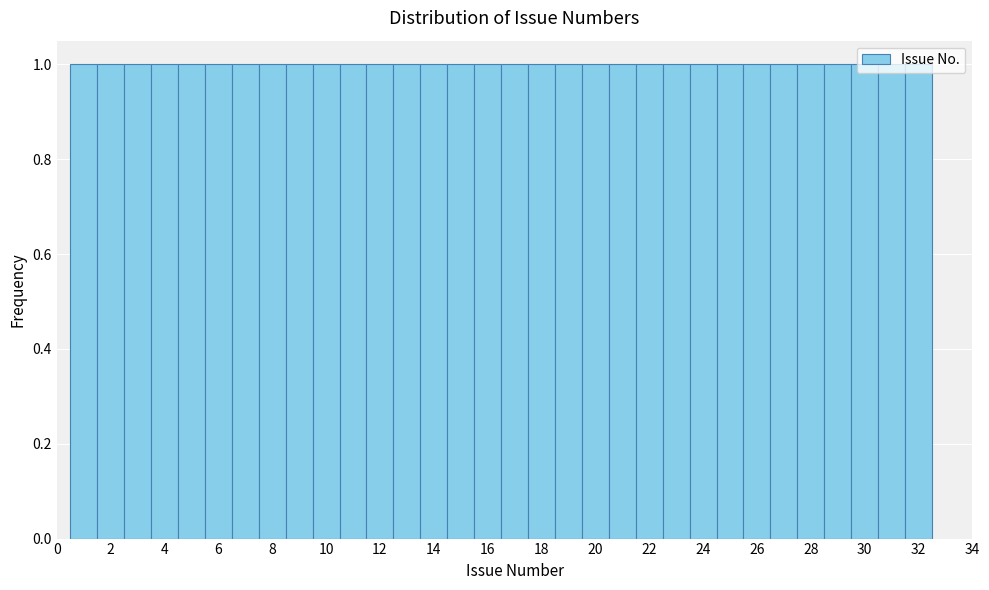

Reading left to right, list every bar in this chart as the range it spans on the x-axis followed by its height. Neither the bar edges nor the heights are printed on the chart, so give them approximately, as read against the axes.

0.5 to 1.5: 1
1.5 to 2.5: 1
2.5 to 3.5: 1
3.5 to 4.5: 1
4.5 to 5.5: 1
5.5 to 6.5: 1
6.5 to 7.5: 1
7.5 to 8.5: 1
8.5 to 9.5: 1
9.5 to 10.5: 1
10.5 to 11.5: 1
11.5 to 12.5: 1
12.5 to 13.5: 1
13.5 to 14.5: 1
14.5 to 15.5: 1
15.5 to 16.5: 1
16.5 to 17.5: 1
17.5 to 18.5: 1
18.5 to 19.5: 1
19.5 to 20.5: 1
20.5 to 21.5: 1
21.5 to 22.5: 1
22.5 to 23.5: 1
23.5 to 24.5: 1
24.5 to 25.5: 1
25.5 to 26.5: 1
26.5 to 27.5: 1
27.5 to 28.5: 1
28.5 to 29.5: 1
29.5 to 30.5: 1
30.5 to 31.5: 1
31.5 to 32.5: 1